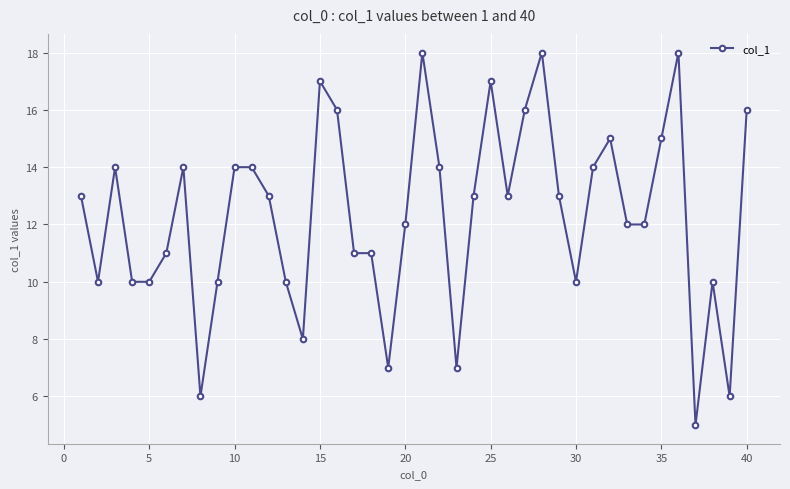

What is the difference between the maximum and minimum values?

13